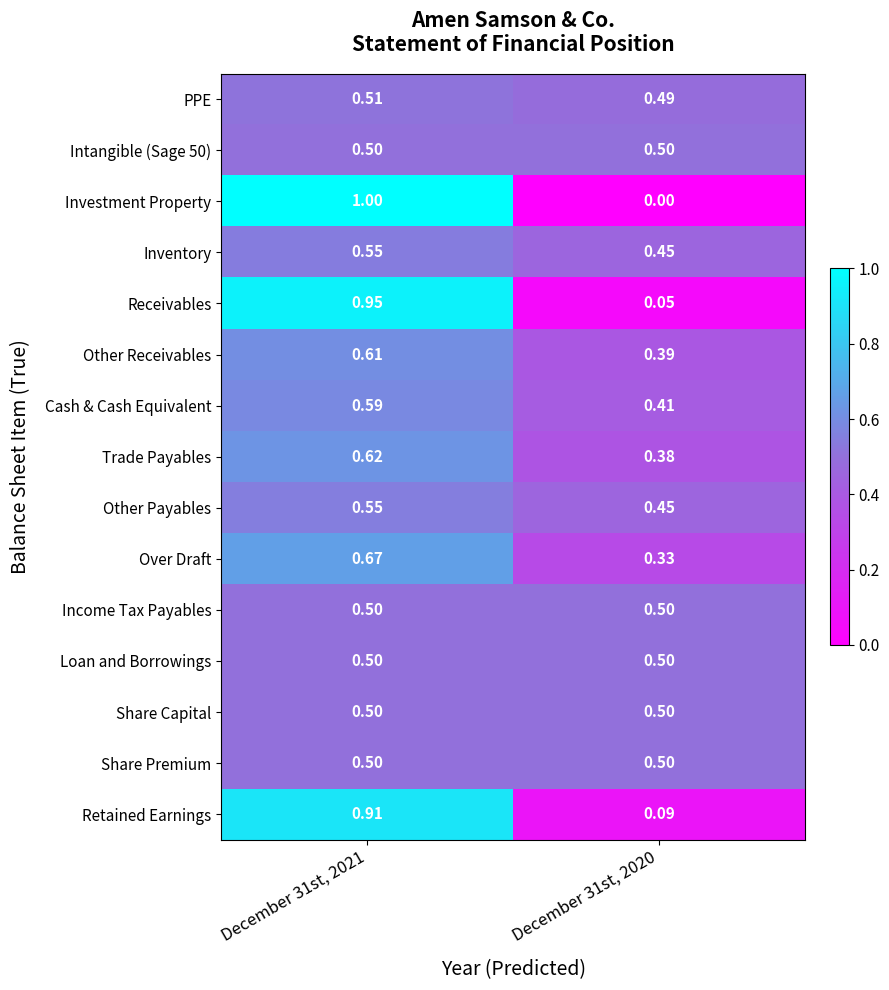

Which series changed the most between December 31st, 2021 and December 31st, 2020?

Investment Property